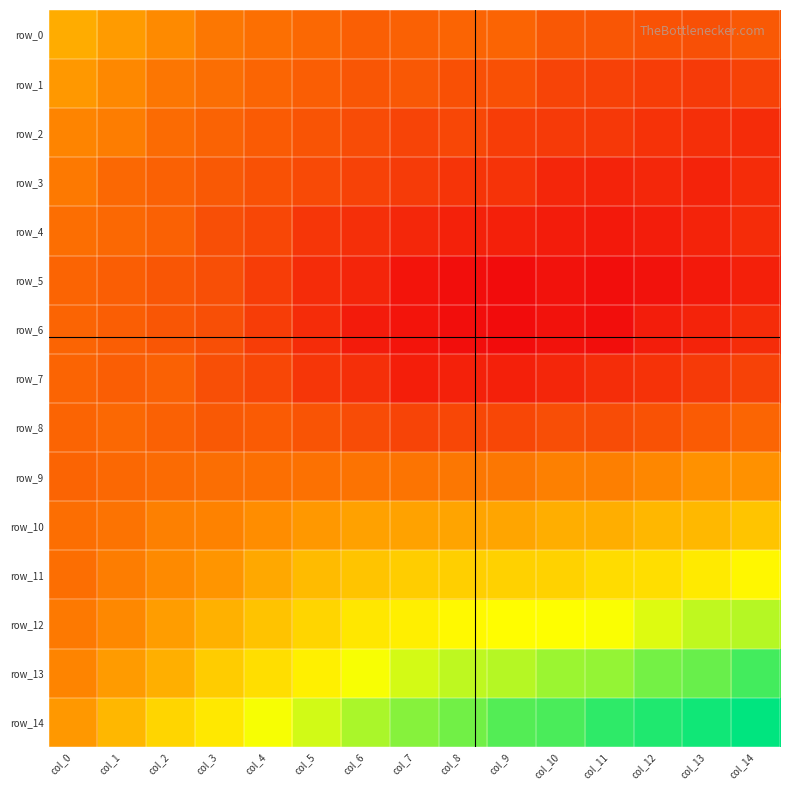

What is the approximate value of row_6 at col_5?

-1.1